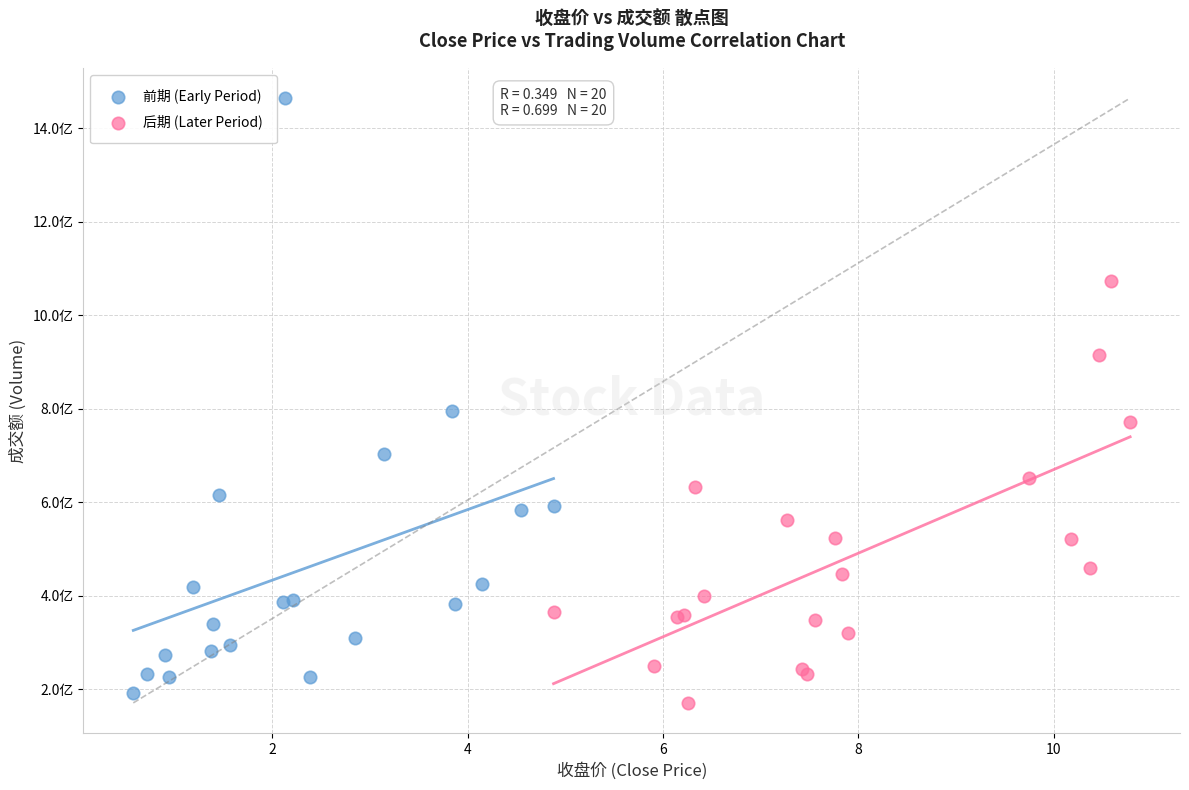

What are all the series names shown in the legend?

前期 (Early Period), 后期 (Later Period)